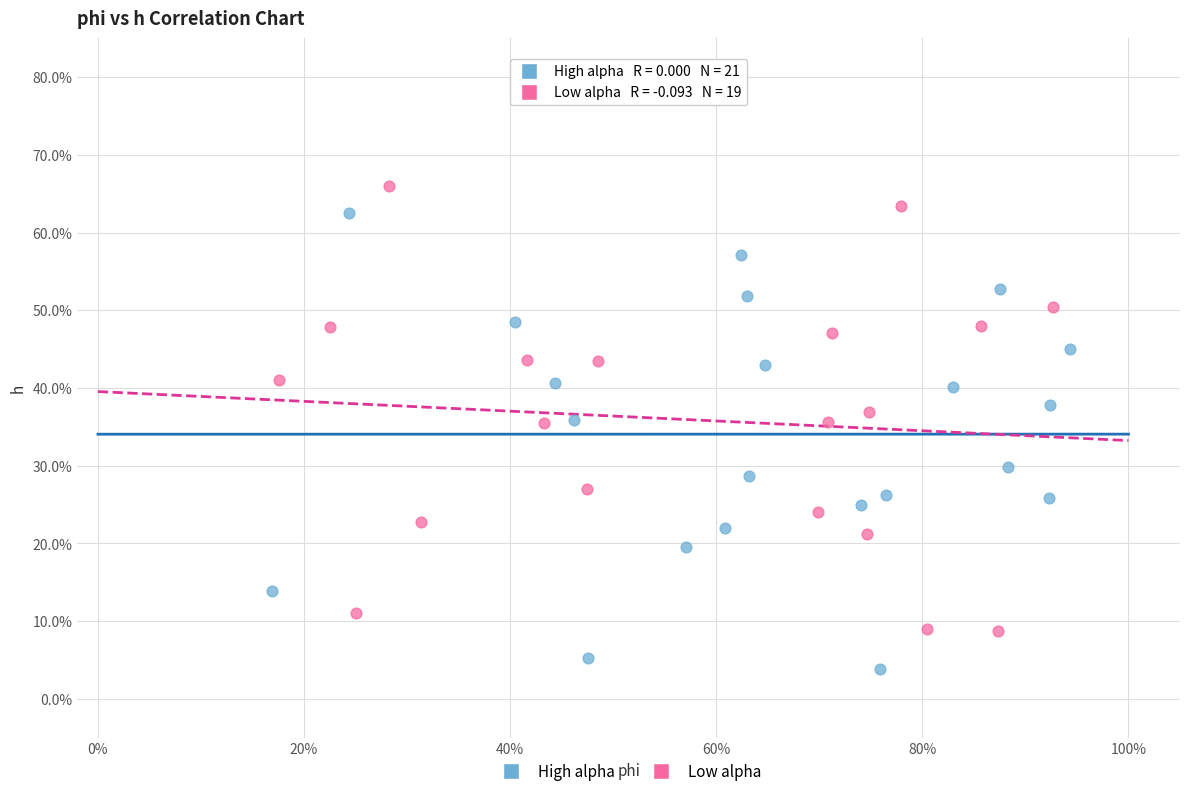

What are all the series names shown in the legend?

High alpha, Low alpha